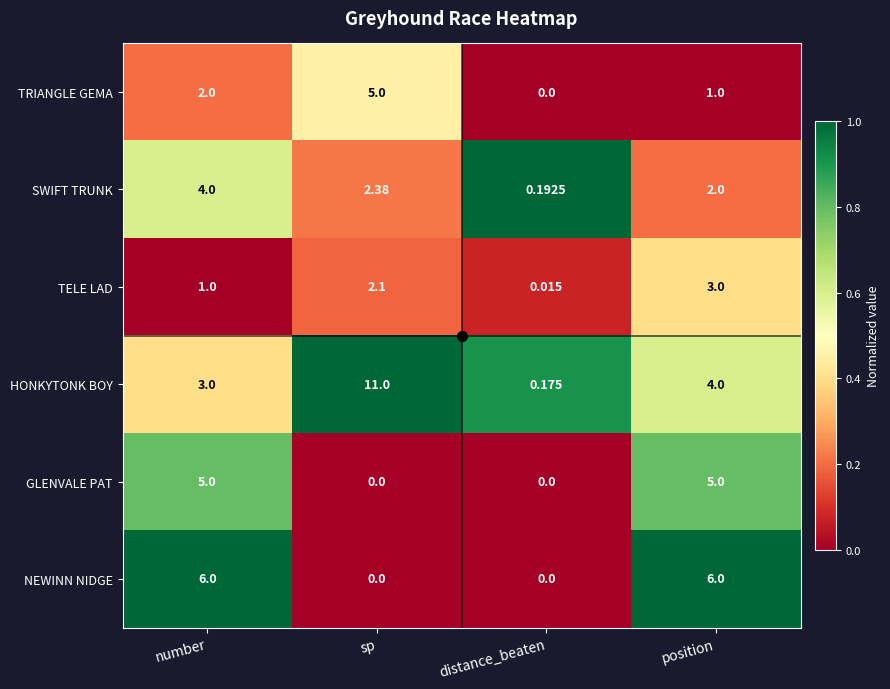

List the labels in order of TELE LAD value, smallest first.

distance_beaten, number, sp, position